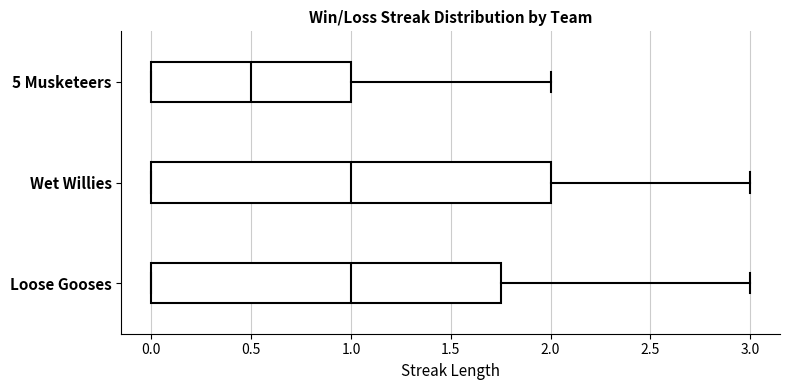

Where is the right edge of the box for 5 Musketeers on the x-axis? The values are not printed on the chart, so give them approximately, as read against the axis.

1.00